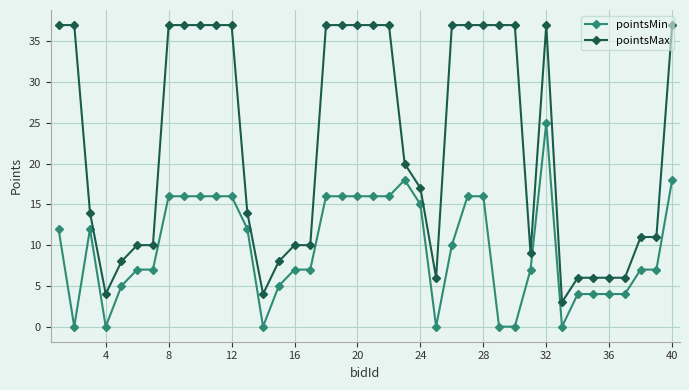

What is the greatest value displayed?

37